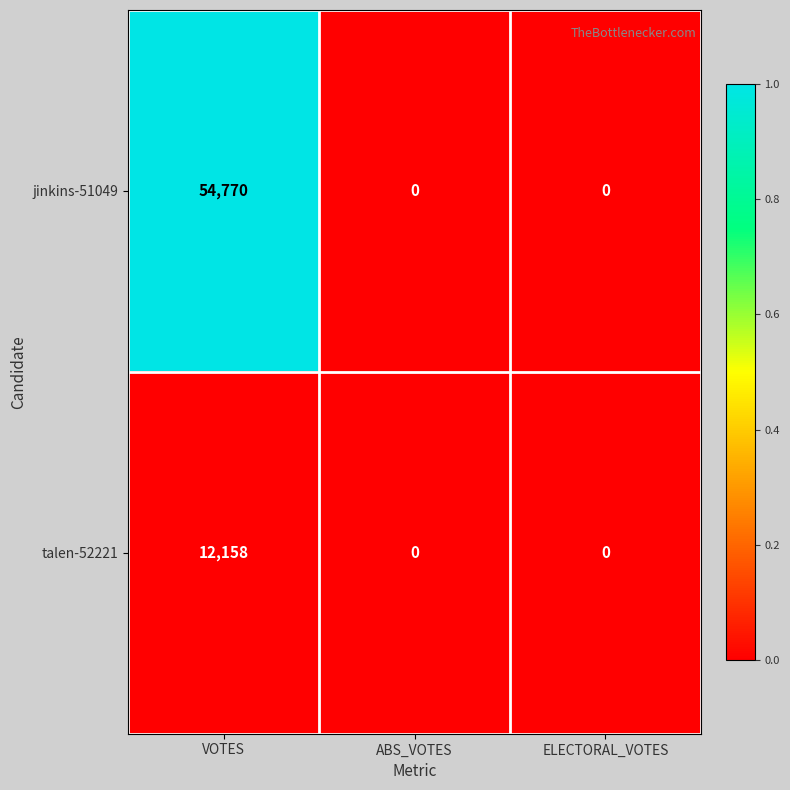

How many data points does each series have?

3